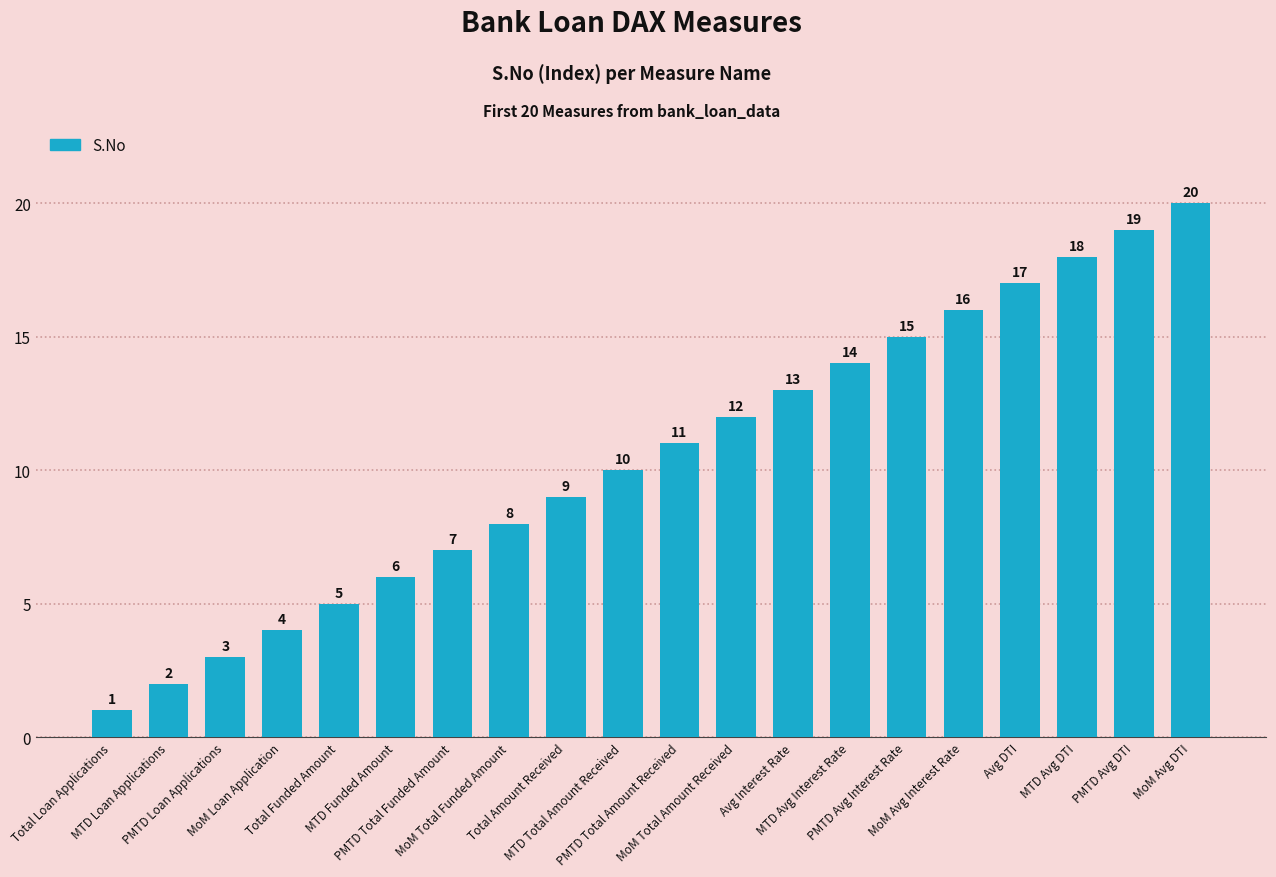

True or false: the data shows 22 at MTD Avg Interest Rate.

False